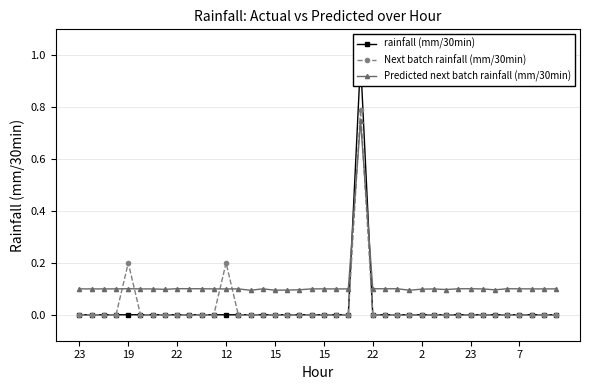

What is the label of the 11th point from the right?

29